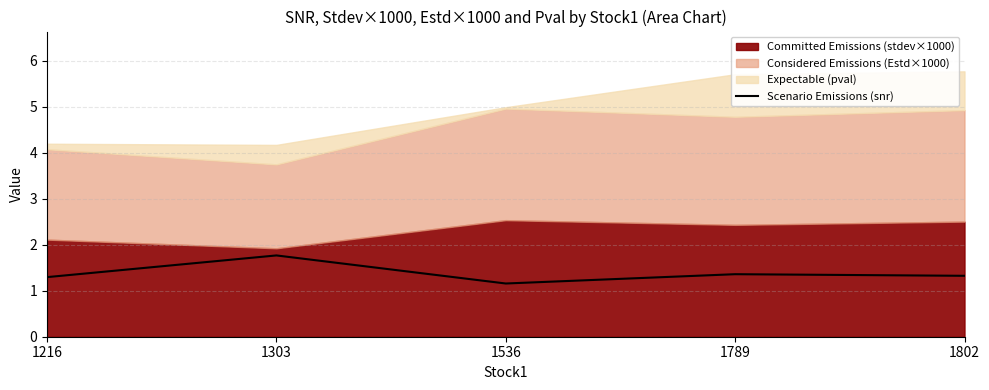

Where is Scenario Emissions (snr) nearest to the value 1?

1536